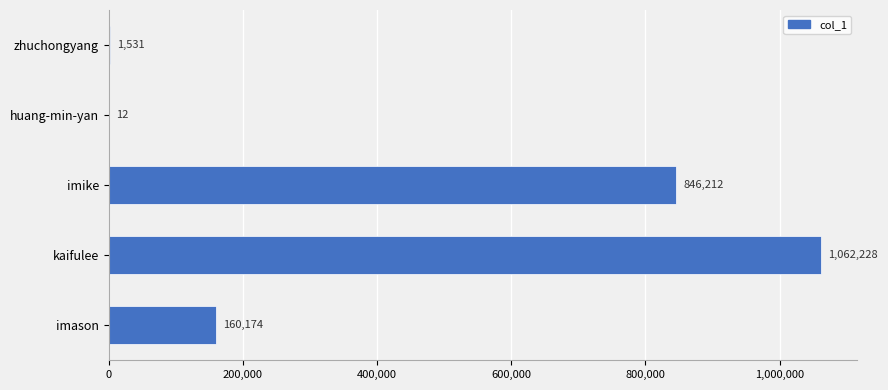

What is the sum of the values at zhuchongyang and imike?

847743